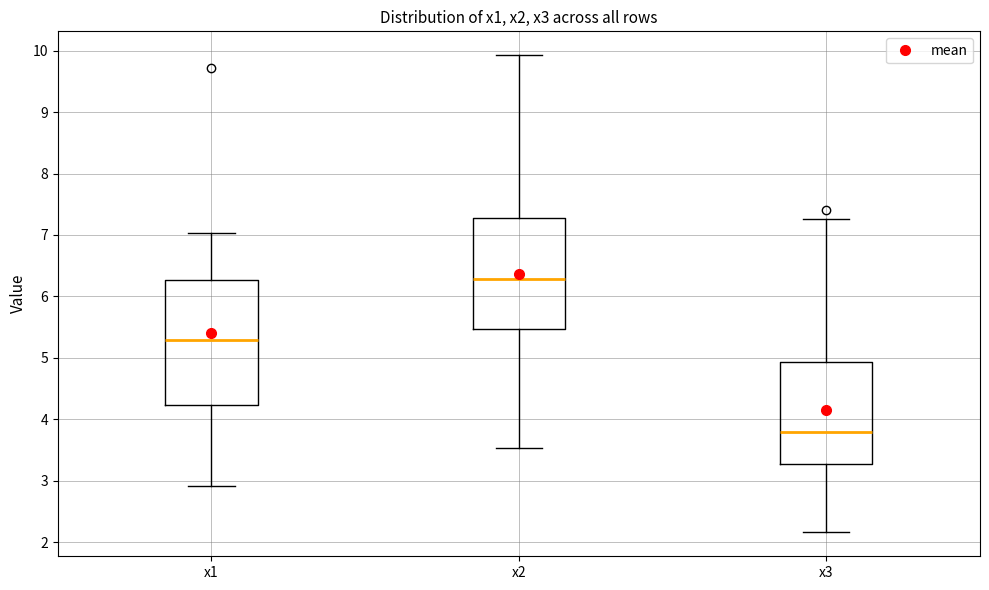

Which box is the tallest, from its lower edge to its upper edge?

x1